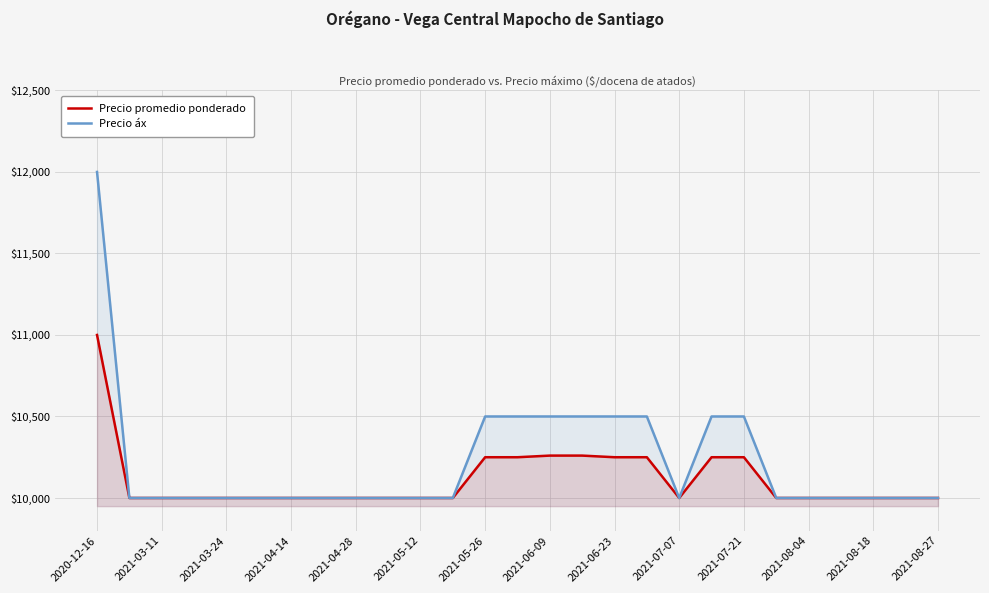

Does the chart display data point markers on the line(s)?

No